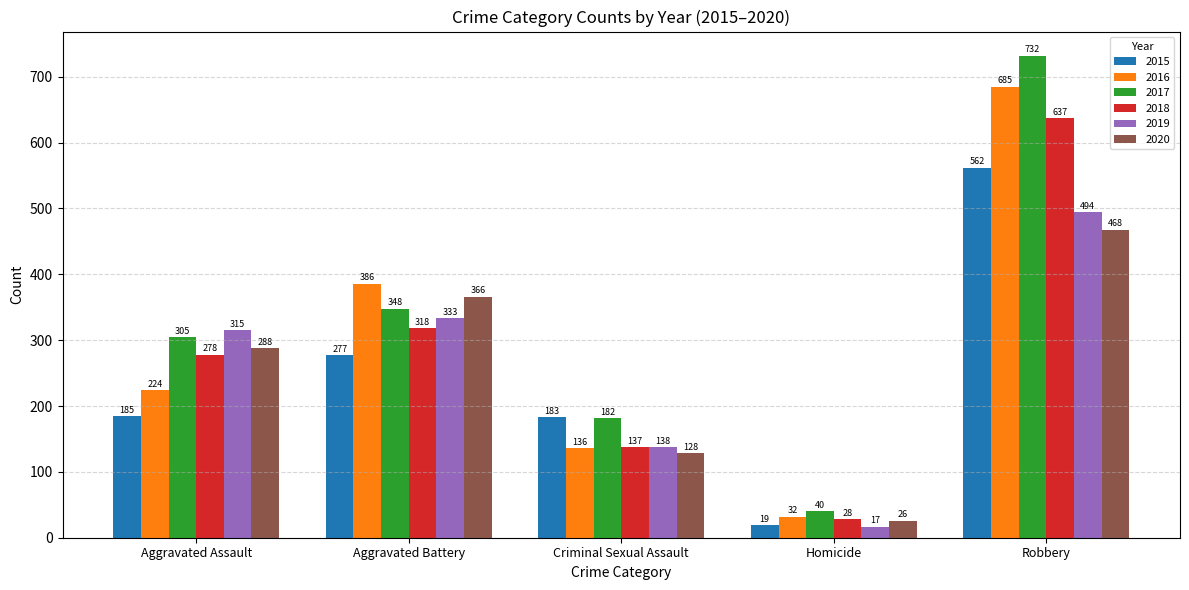

What is the label of the 4th bar from the left?

Homicide